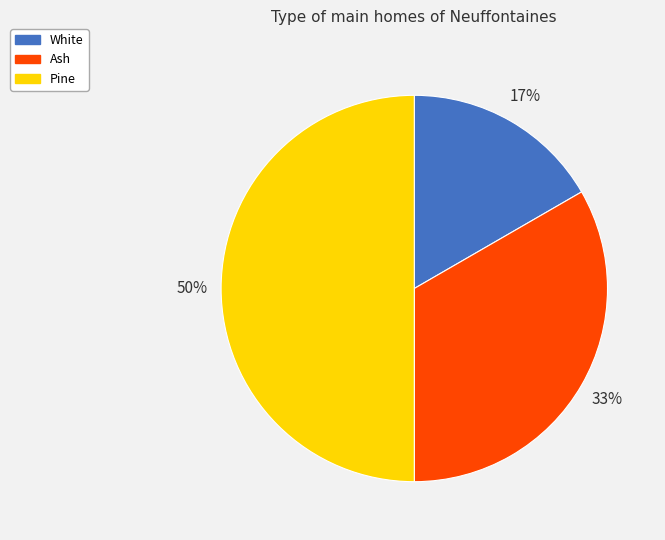

Which has a higher value, Ash or Pine?

Pine